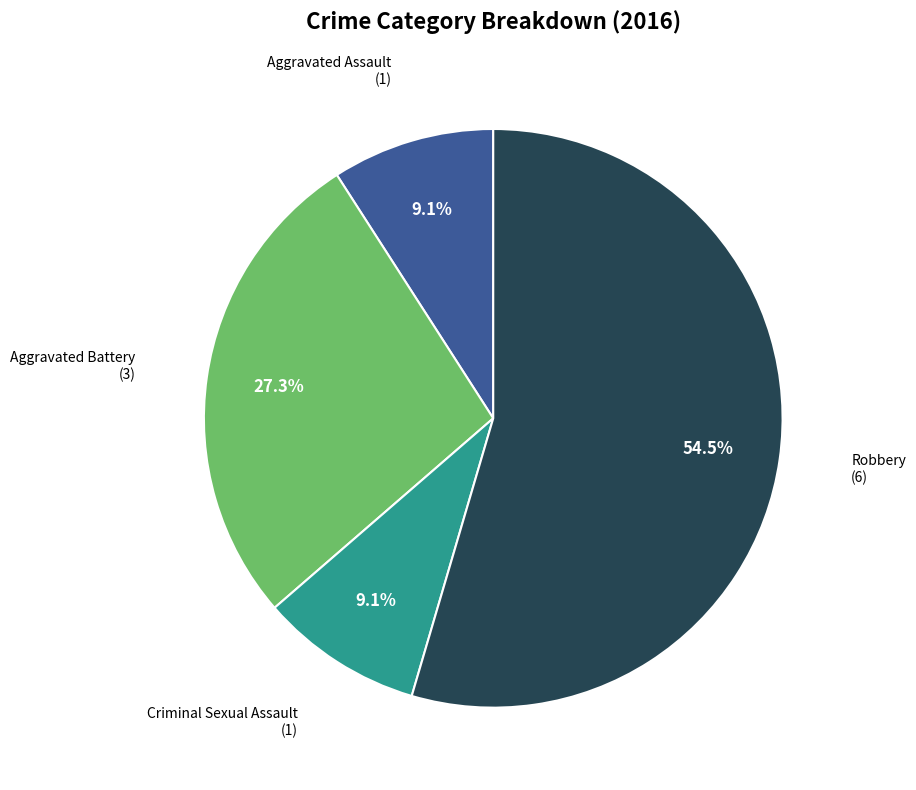

To the nearest percent, what is the difference between the largest and smallest slice percentages?

45%